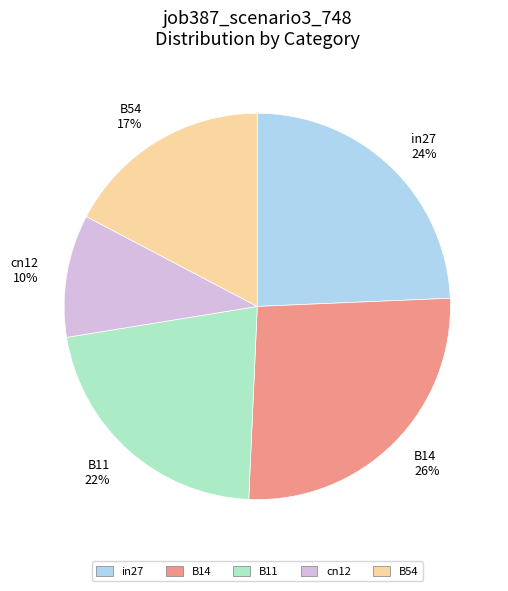

Does any single category account for the majority?

No